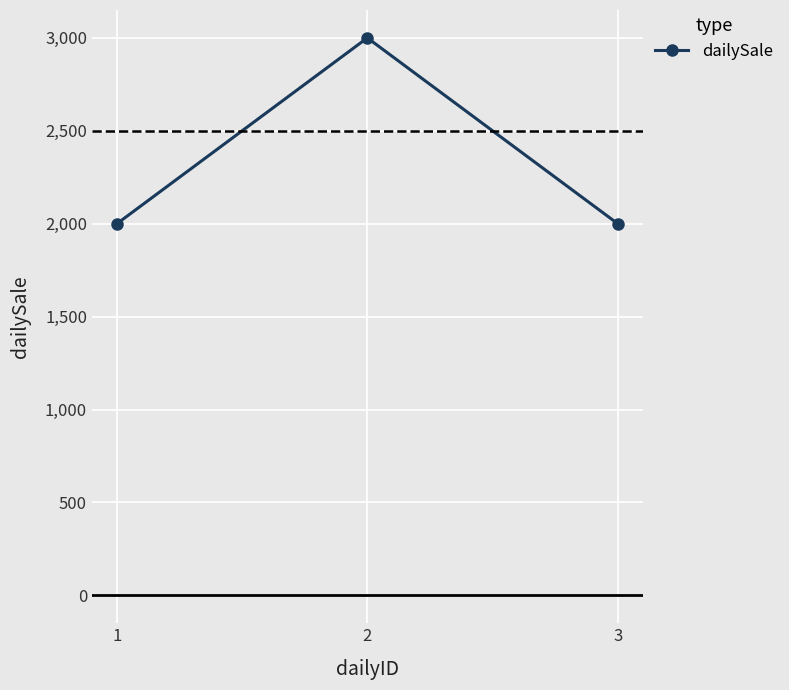

Reading left to right, what are all the values shown in this chart?

2000	3000	2000